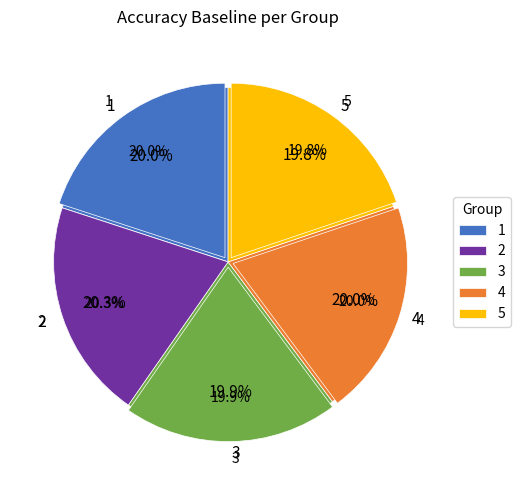

How many slices are in this pie chart?

5